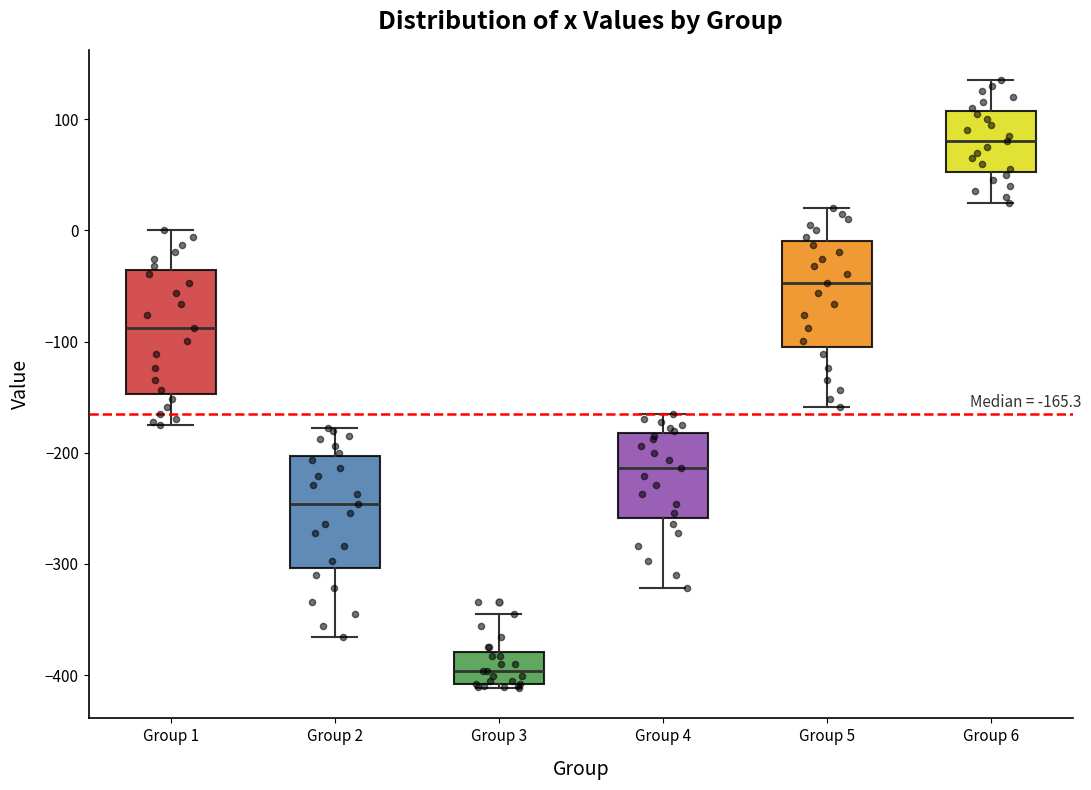

Which box has the highest median line?

Group 6